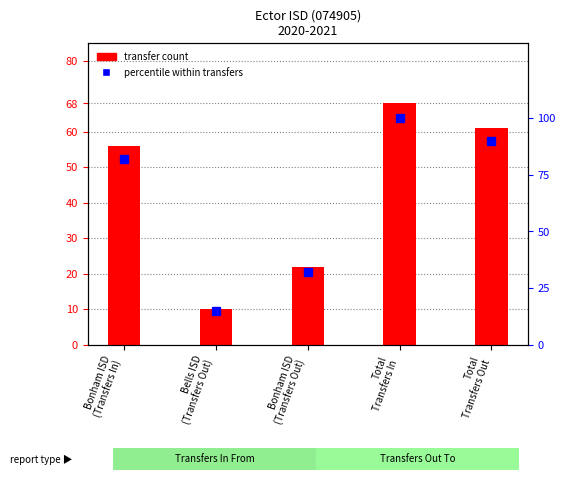

Is the value of percentile within transfers at Total
Transfers In greater than the value of transfer count at Bells ISD
(Transfers Out)?

Yes